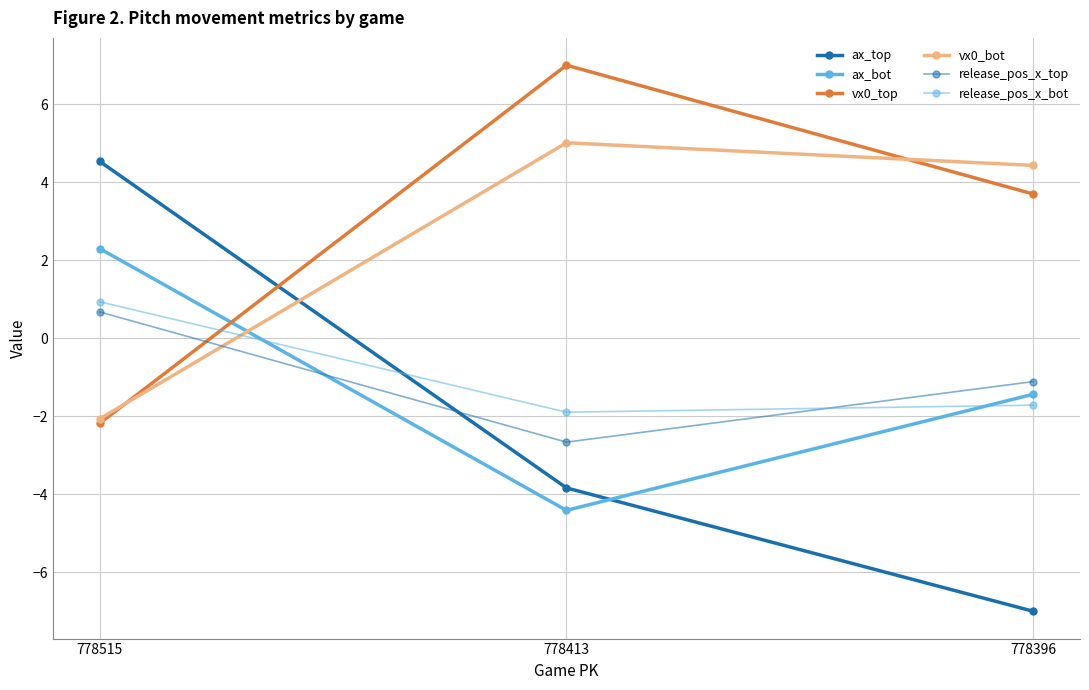

What is the difference between the release_pos_x_bot values at 778396 and 778413?

0.2